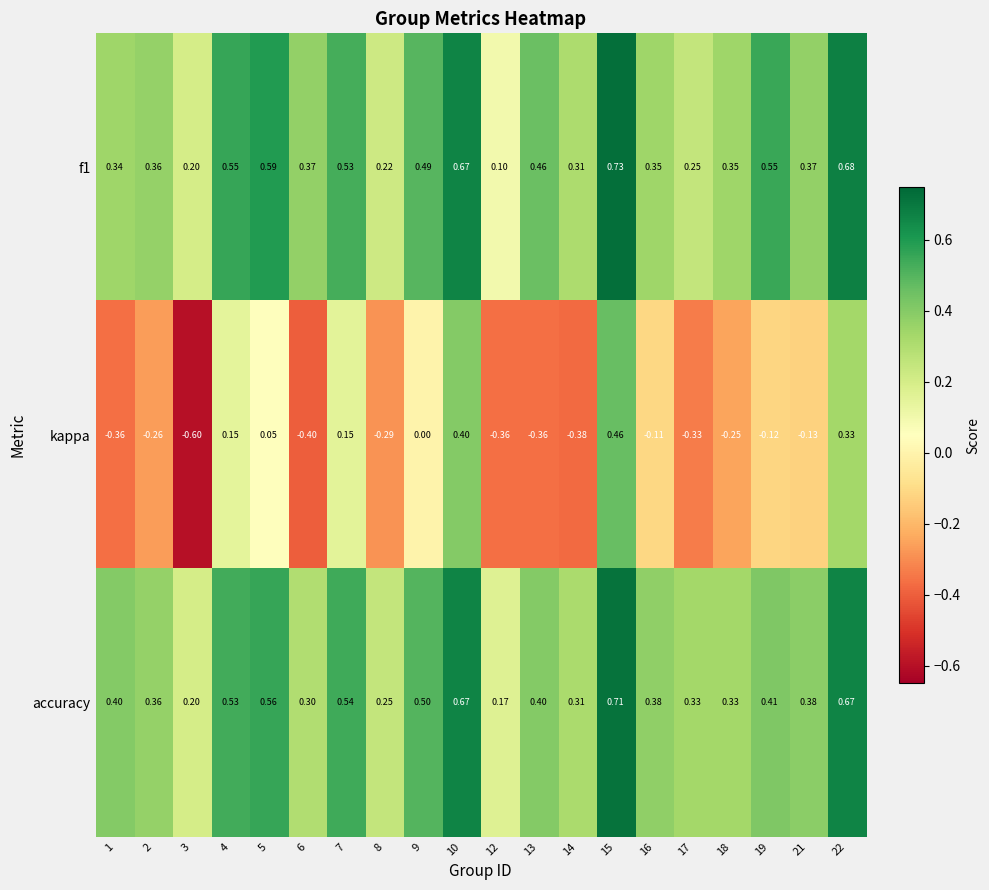

Which series has the largest range (max minus min)?

kappa